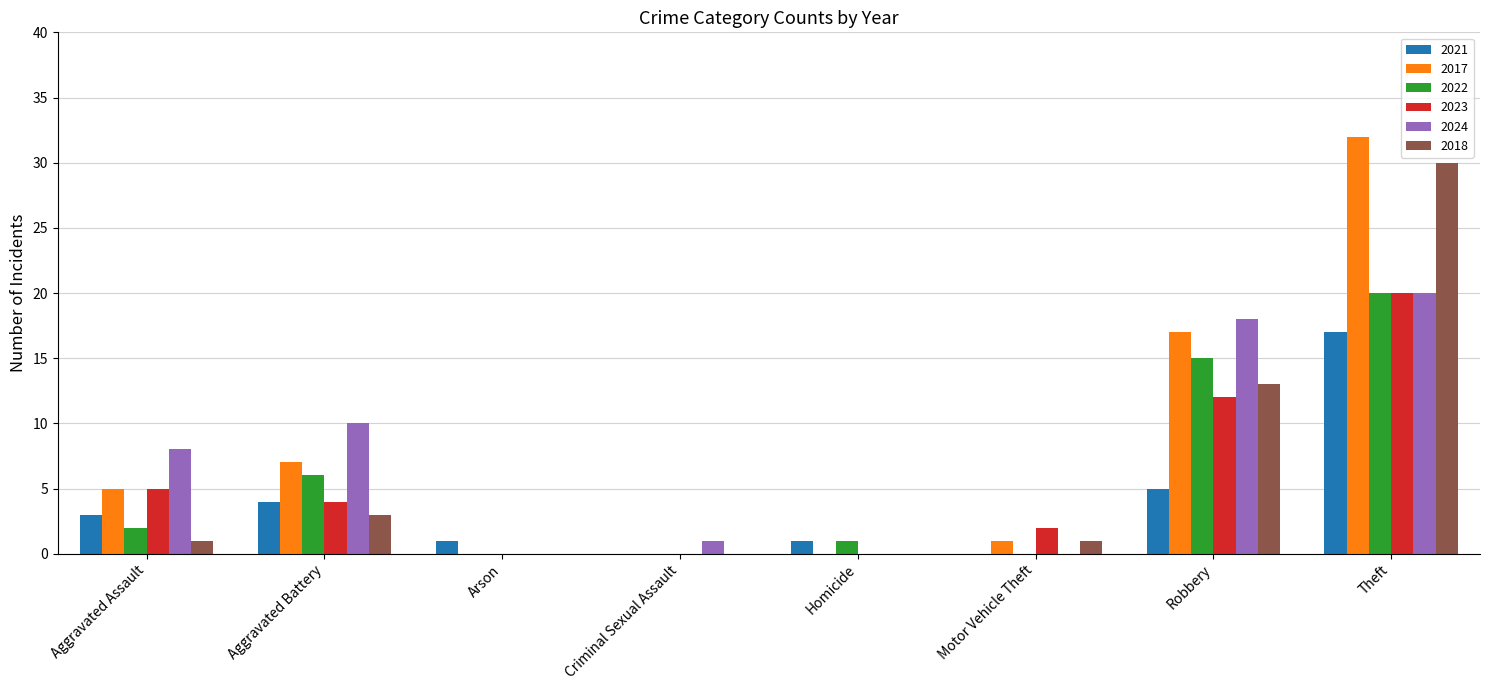

Which series changed the most between Robbery and Theft?

2018